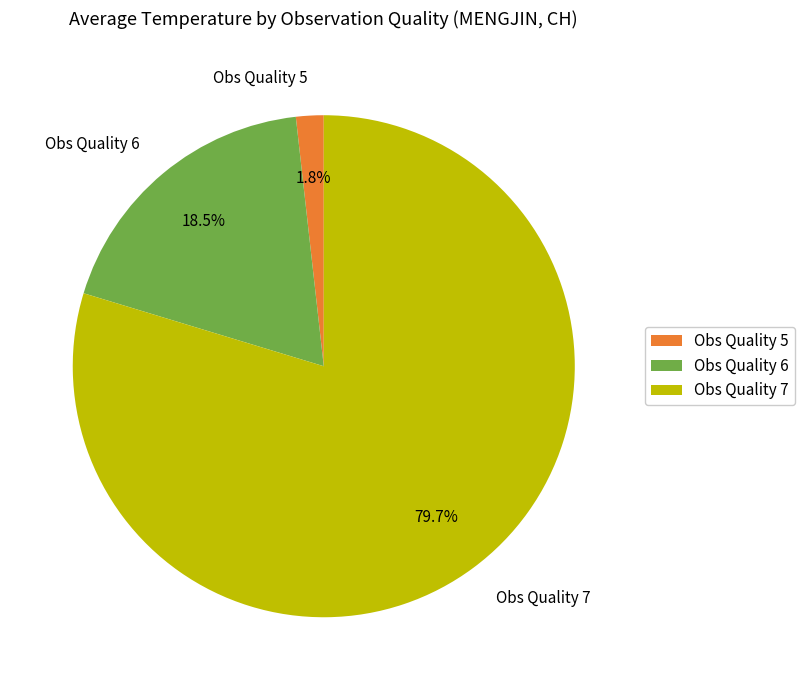

Which has a higher value, Obs Quality 6 or Obs Quality 7?

Obs Quality 7